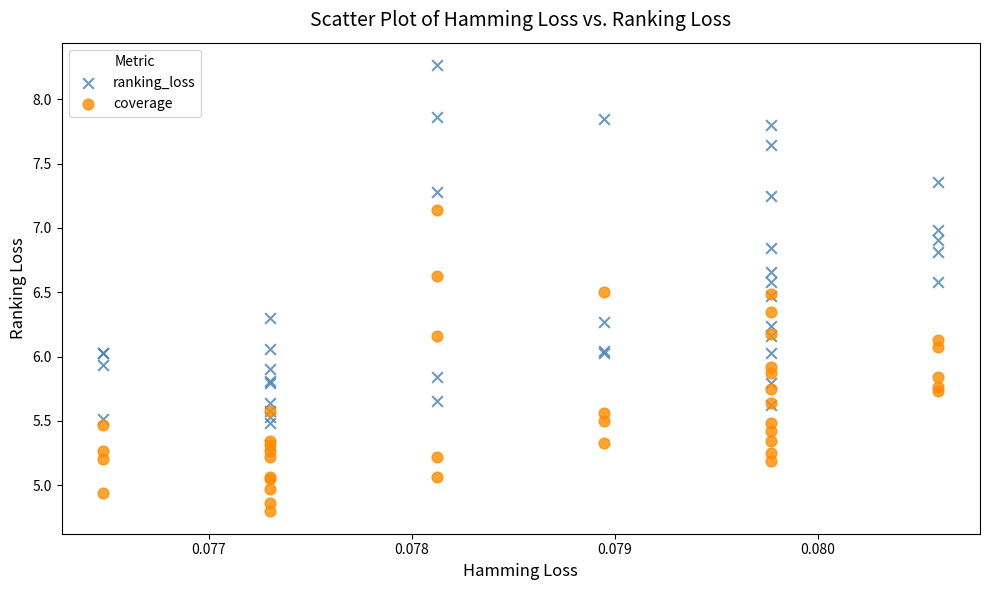

Which series contains the highest Y value?

ranking_loss